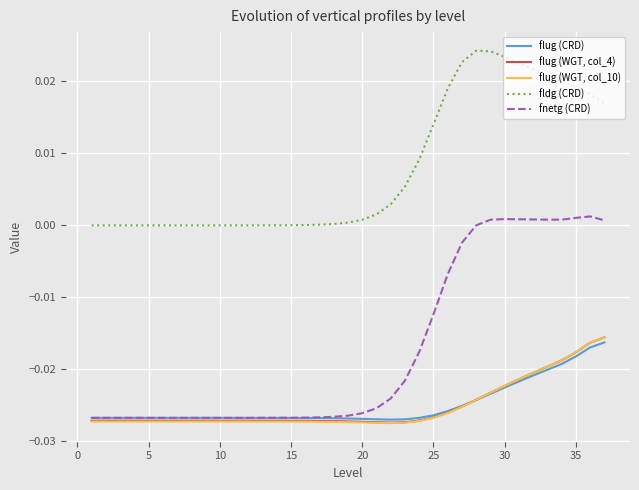

Which series has the widest spread of values?

fnetg (CRD)